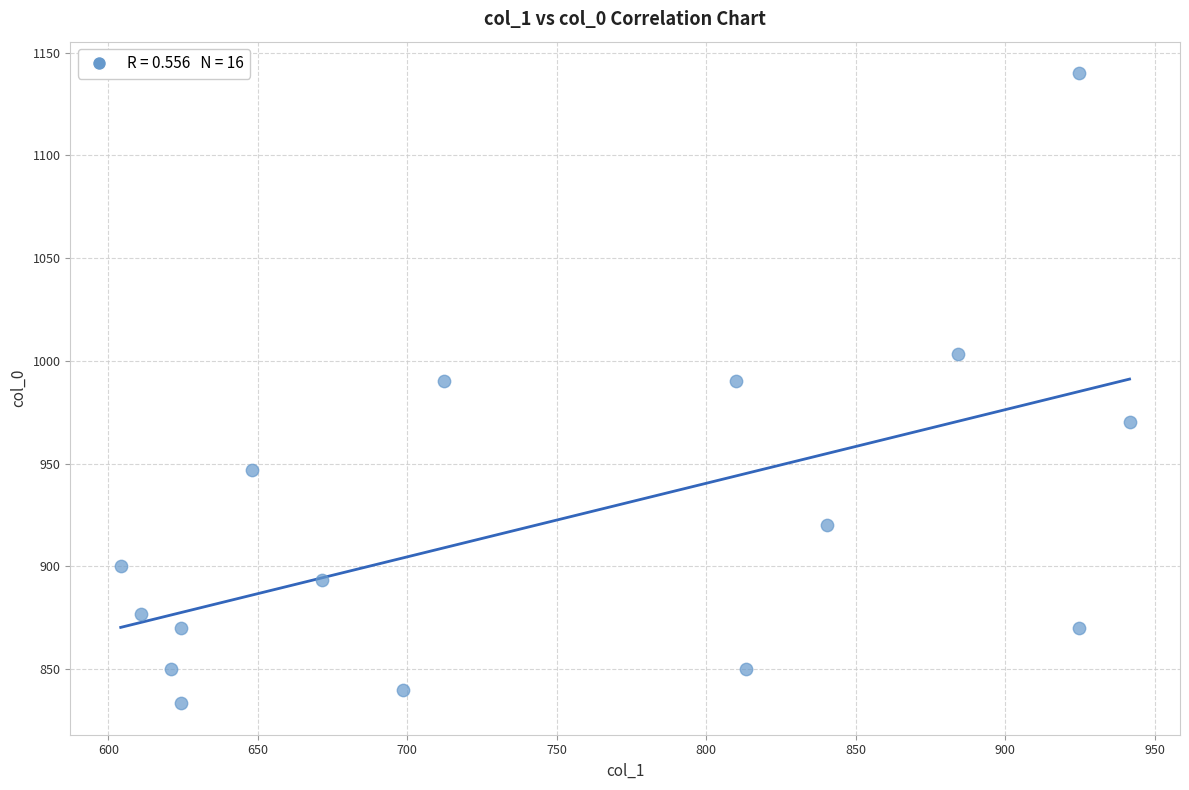

What is the range of Y values (max minus min)?

306.7